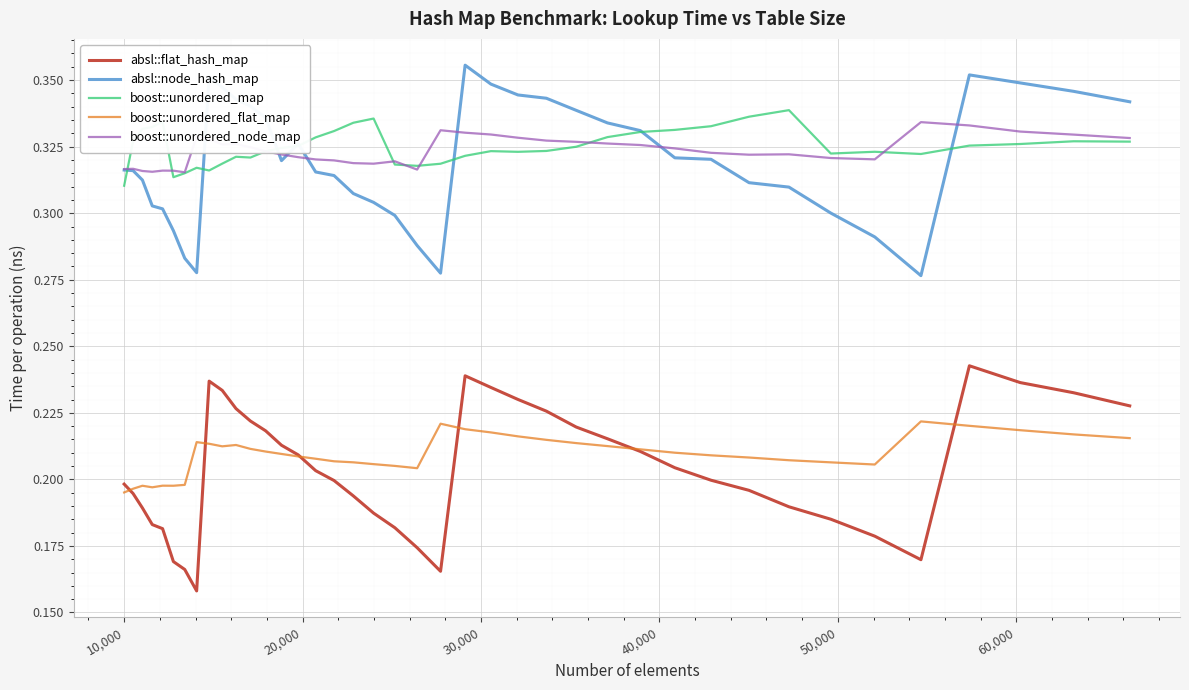

True or false: absl::node_hash_map and boost::unordered_flat_map cross at least once.

False